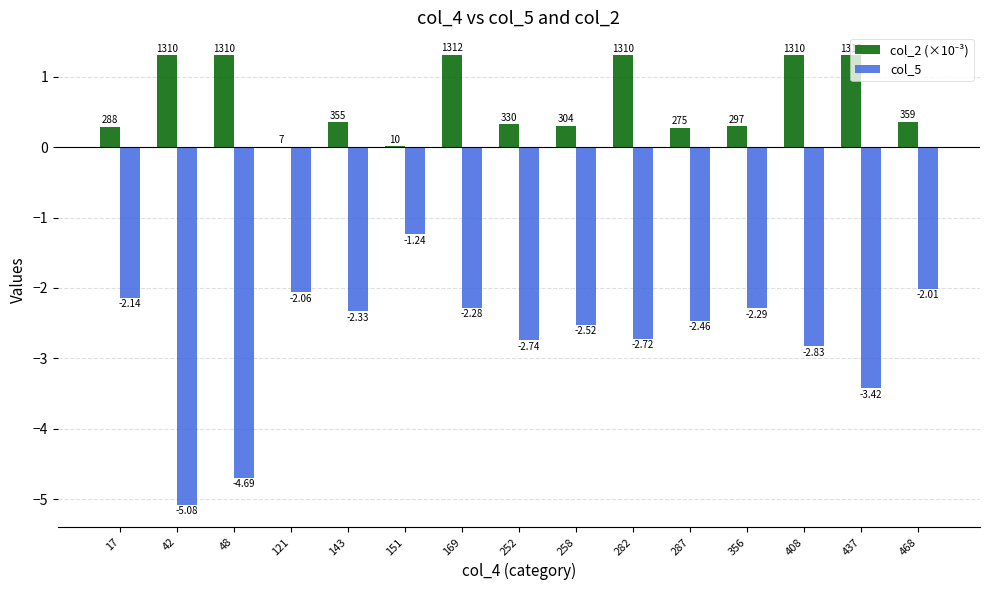

Between 169 and 282, which series saw the biggest shift?

col_5